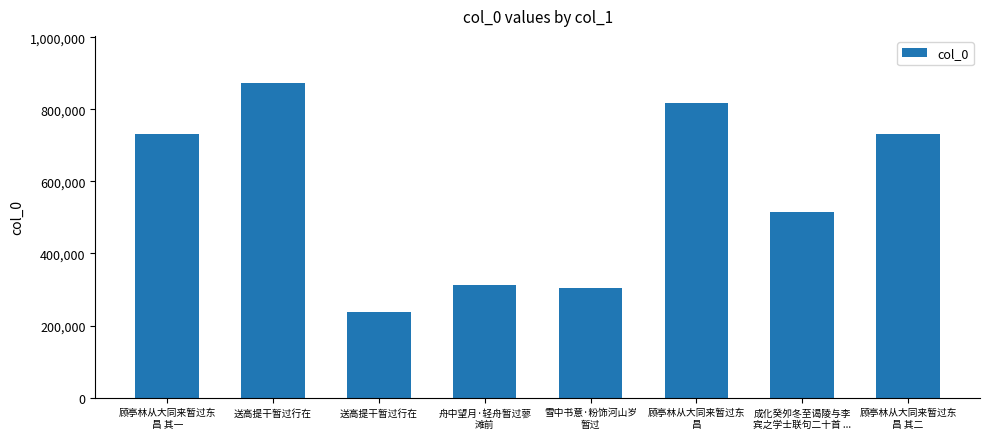

What is the sum of the values at 顾亭林从大同来暂过东
昌 其一 and 舟中望月·轻舟暂过蓼
滩前?

1044556